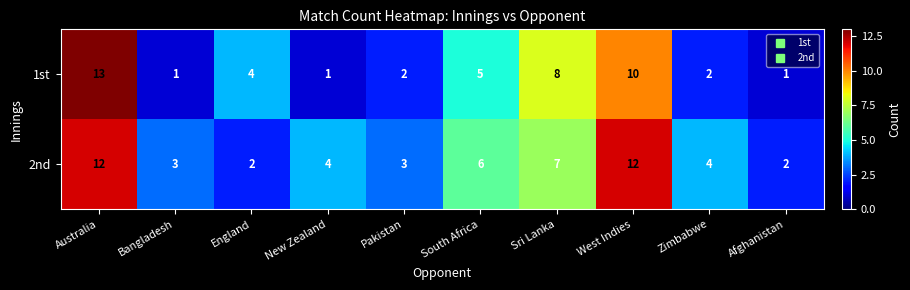

What is the maximum value for 2nd?

12